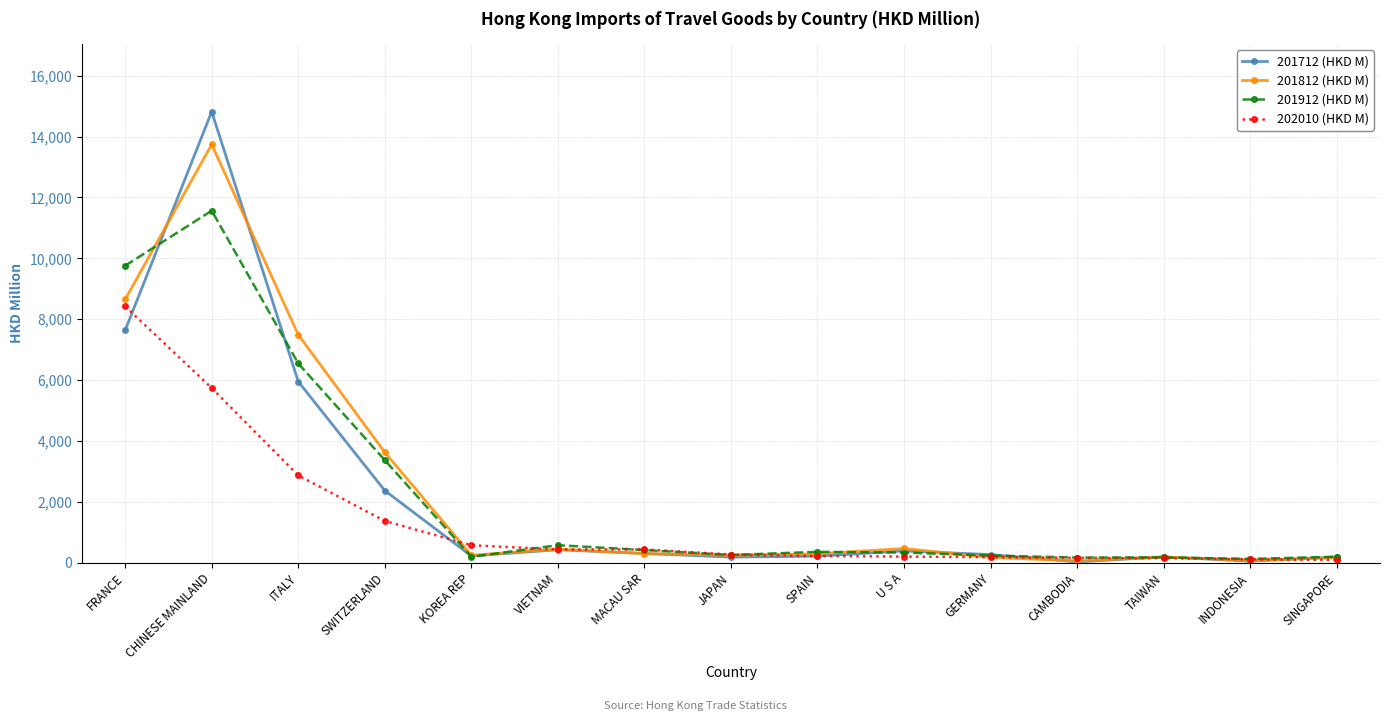

The 201812 (HKD M) series shows 469.1 at U S A. True or false?

True